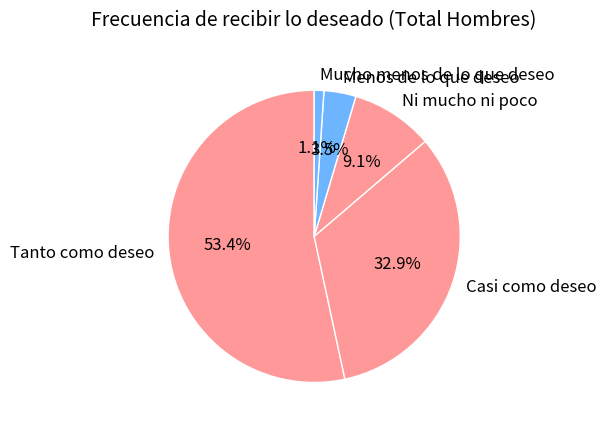

Combined, do Menos de lo que deseo and Tanto como deseo account for over 50%?

Yes